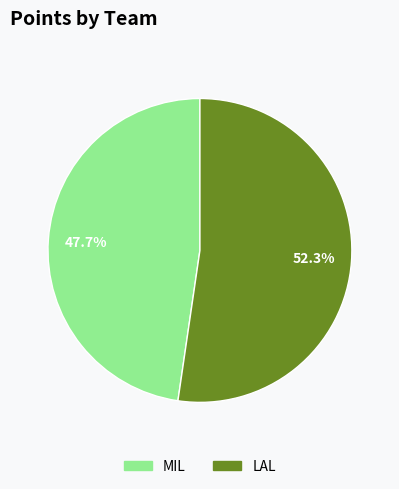

How much of the chart is everything except LAL?

47.7%